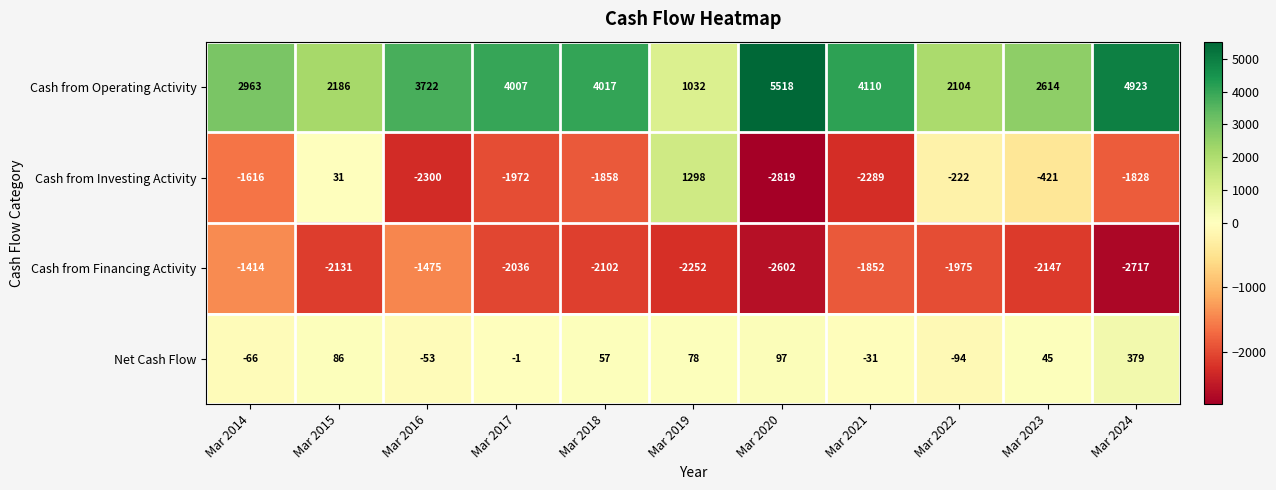

What is the minimum value shown in the chart?

-2819